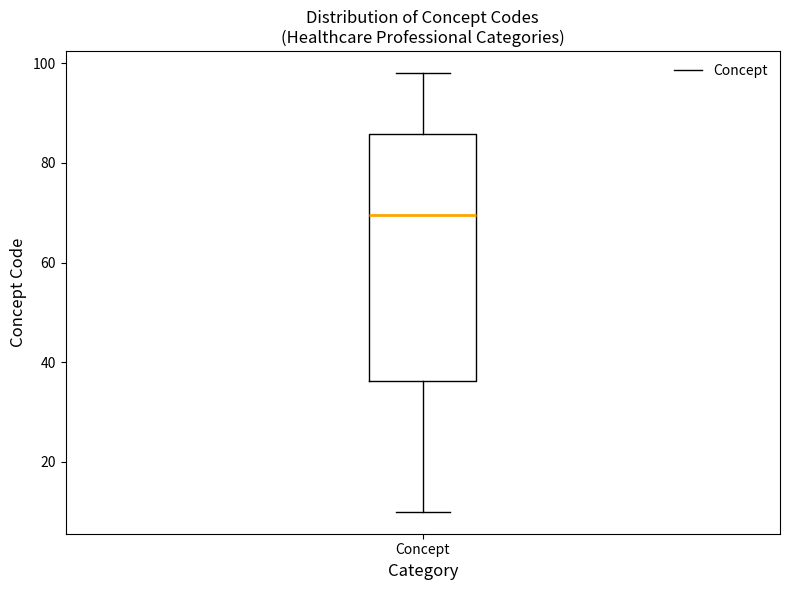

Where does the upper whisker of the box for Concept end on the y-axis? The values are not printed on the chart, so give them approximately, as read against the axis.

98